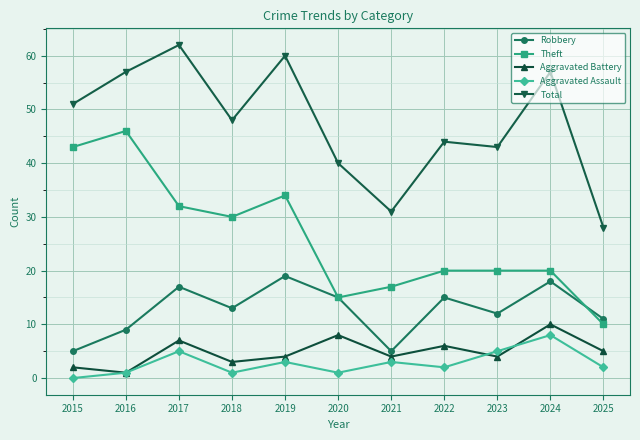

What is the spread (max minus min) of values at 2018?

47